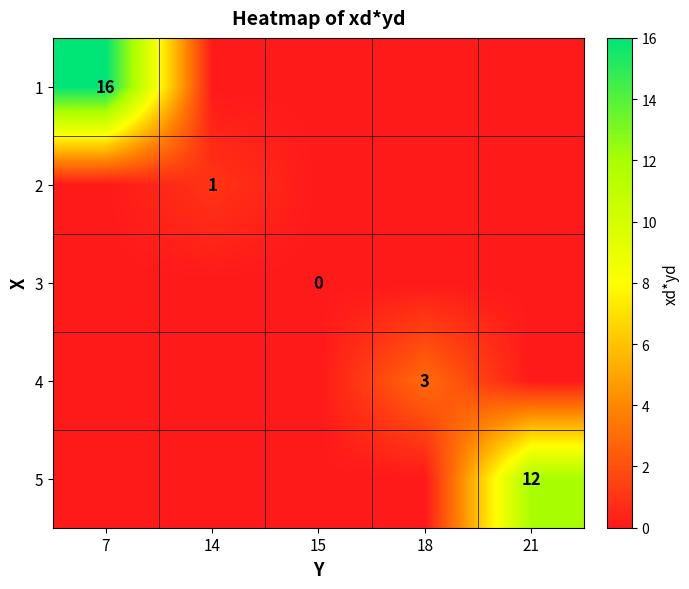

The value of 1 at 7 is 11. True or false?

False